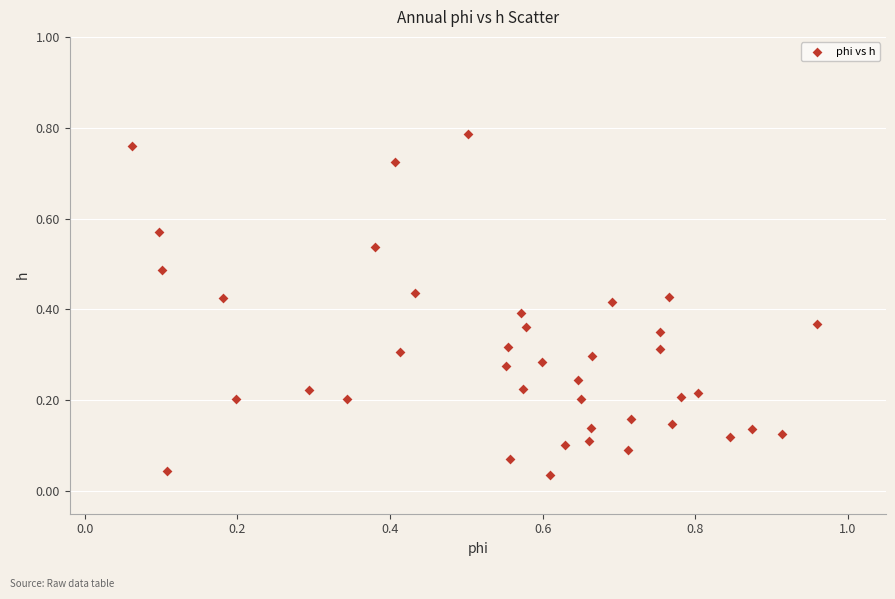

What is the range of X values (max minus min)?

0.9